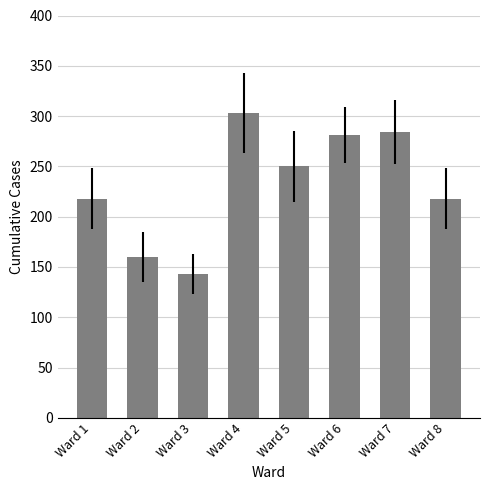

What is the change in value from Ward 4 to Ward 6?

-22